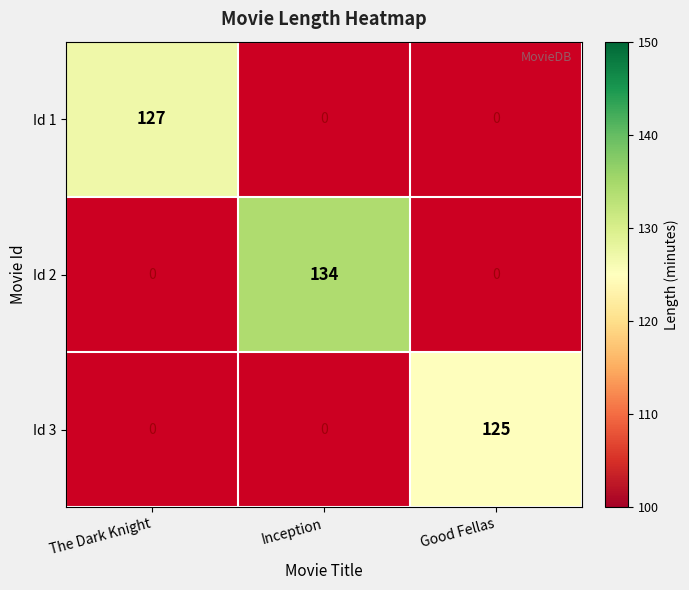

At how many categories does at least one series exceed 125?

2